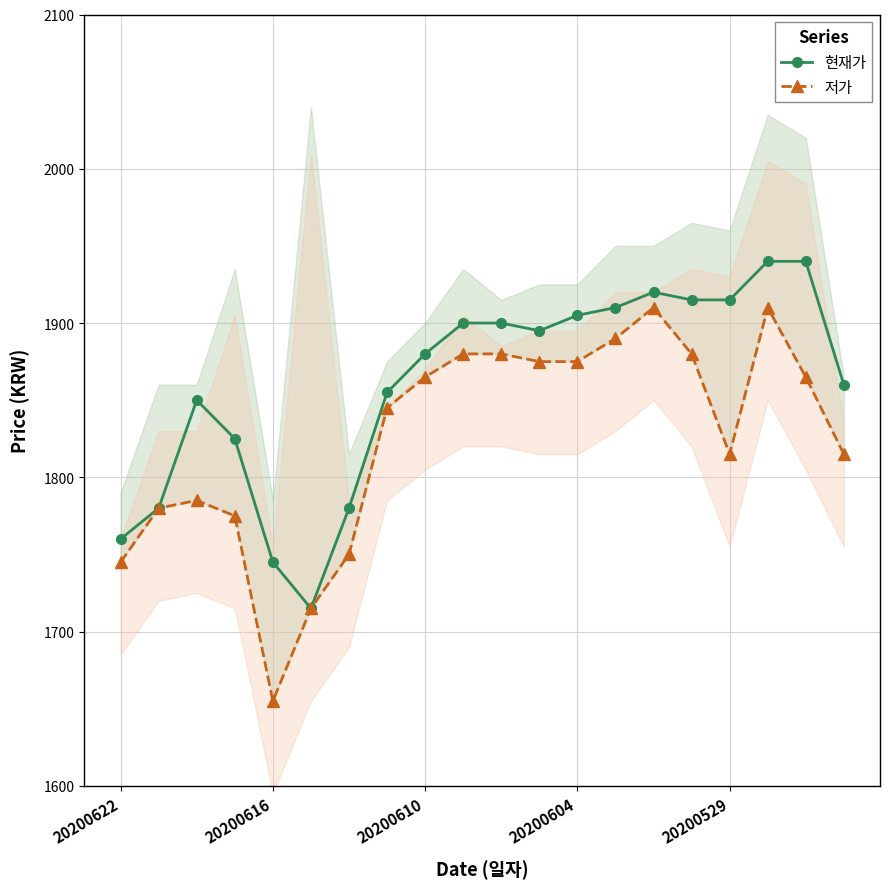

At which label does 현재가 first exceed 1895?

9